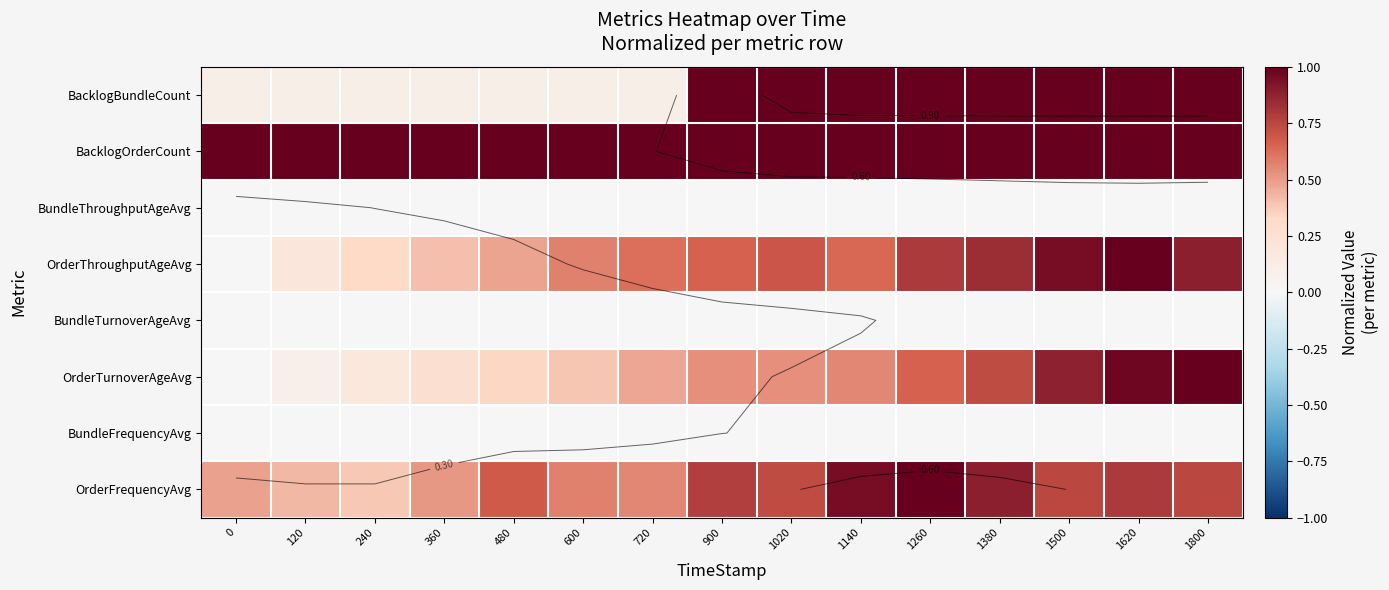

How many distinct data groups are displayed?

8